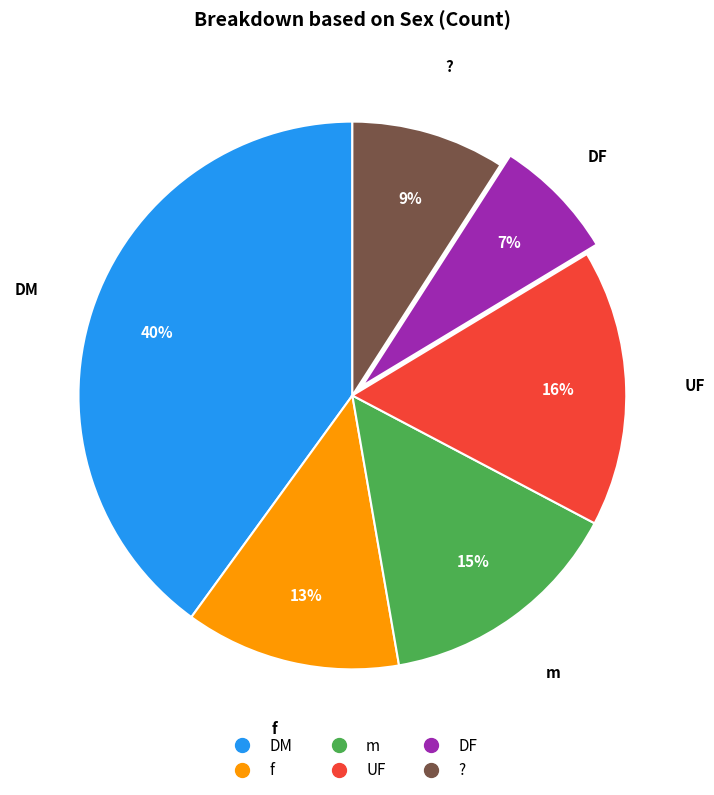

Does any single category account for the majority?

No